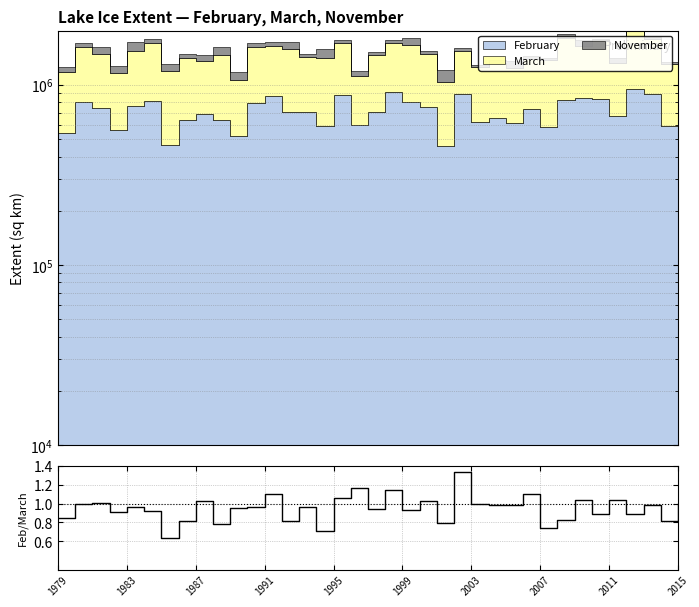

What is the average value?

0.9